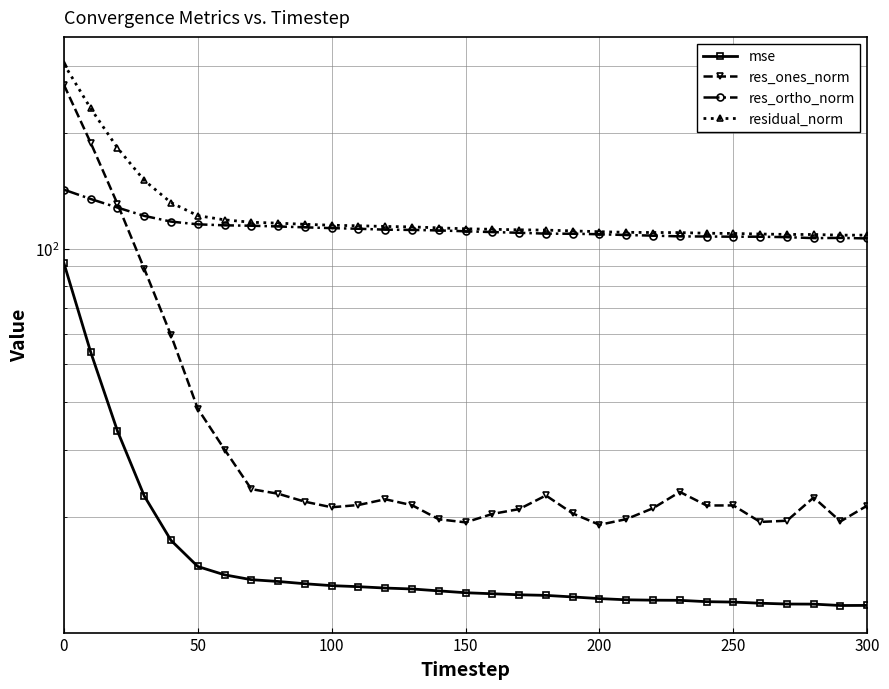

What is the sum of all mse values?

549.1